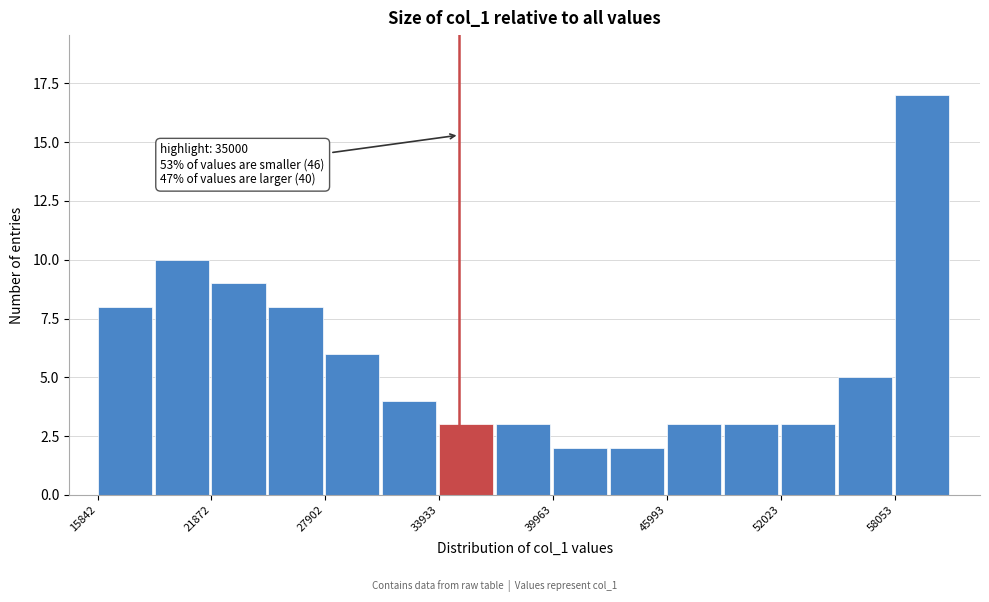

Around what value on the x-axis is the tallest bar? Give the approximate position of its centre, as read against the axis.

59000